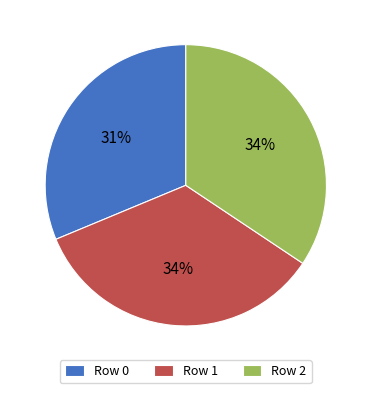

Which slice is the smallest?

Row 0